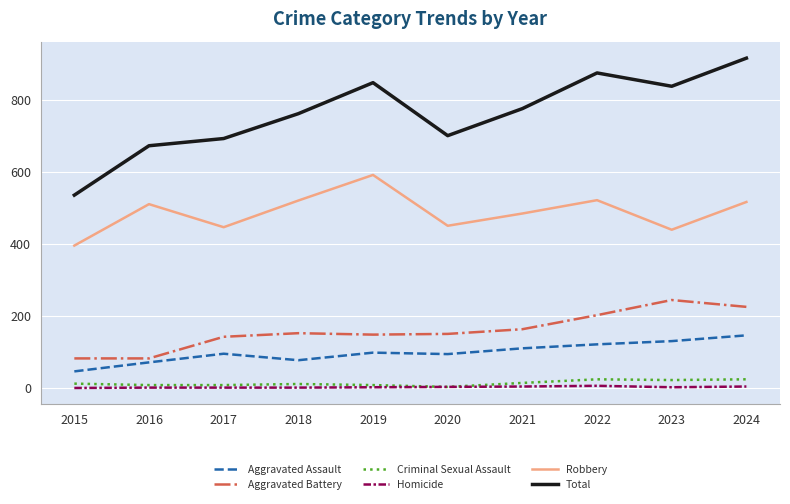

What is the greatest value displayed?

915